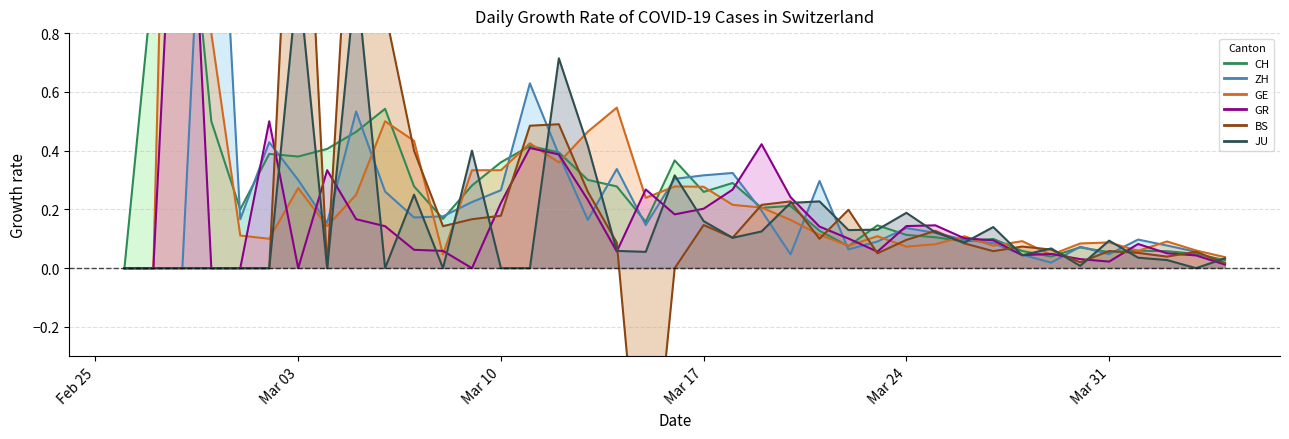

Where is the first local minimum for GR?

Mar 03